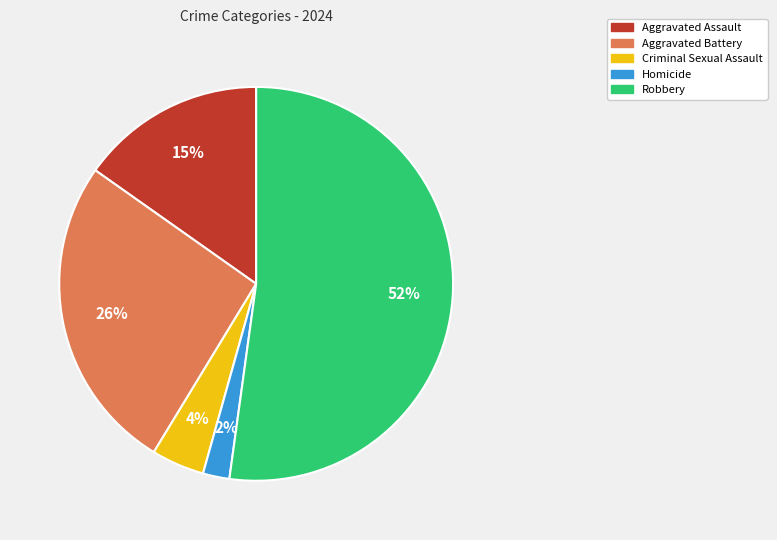

To the nearest percent, what portion does Homicide represent?

2%